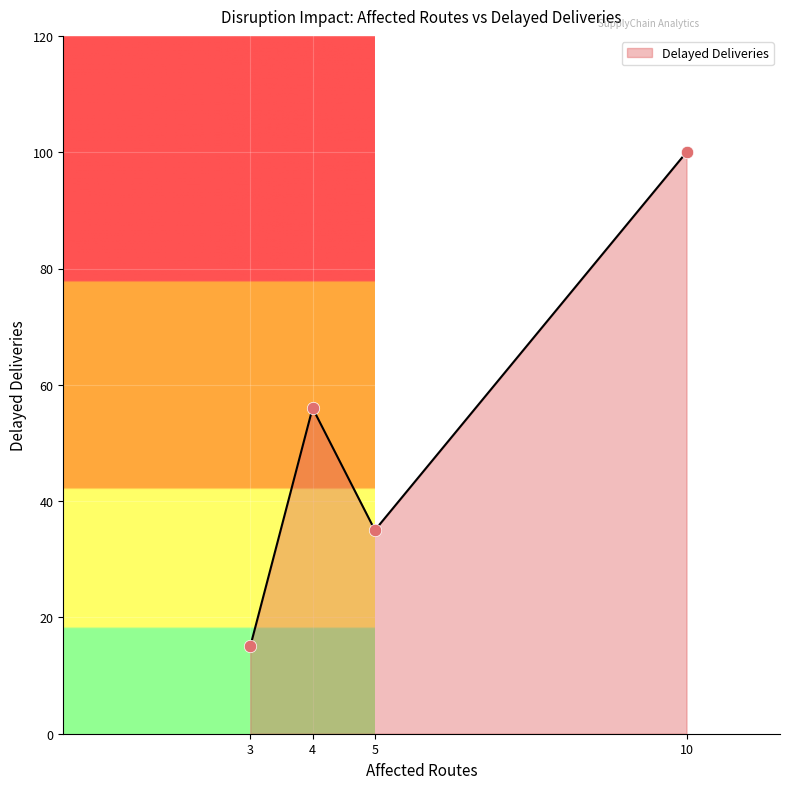

Approximately how many times larger is the value at 10 compared to 5?

2.9